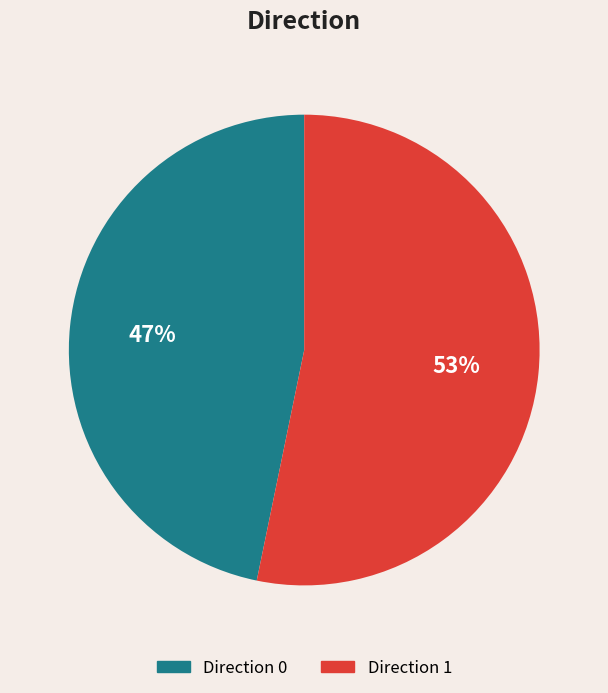

How many segments does this pie chart have?

2